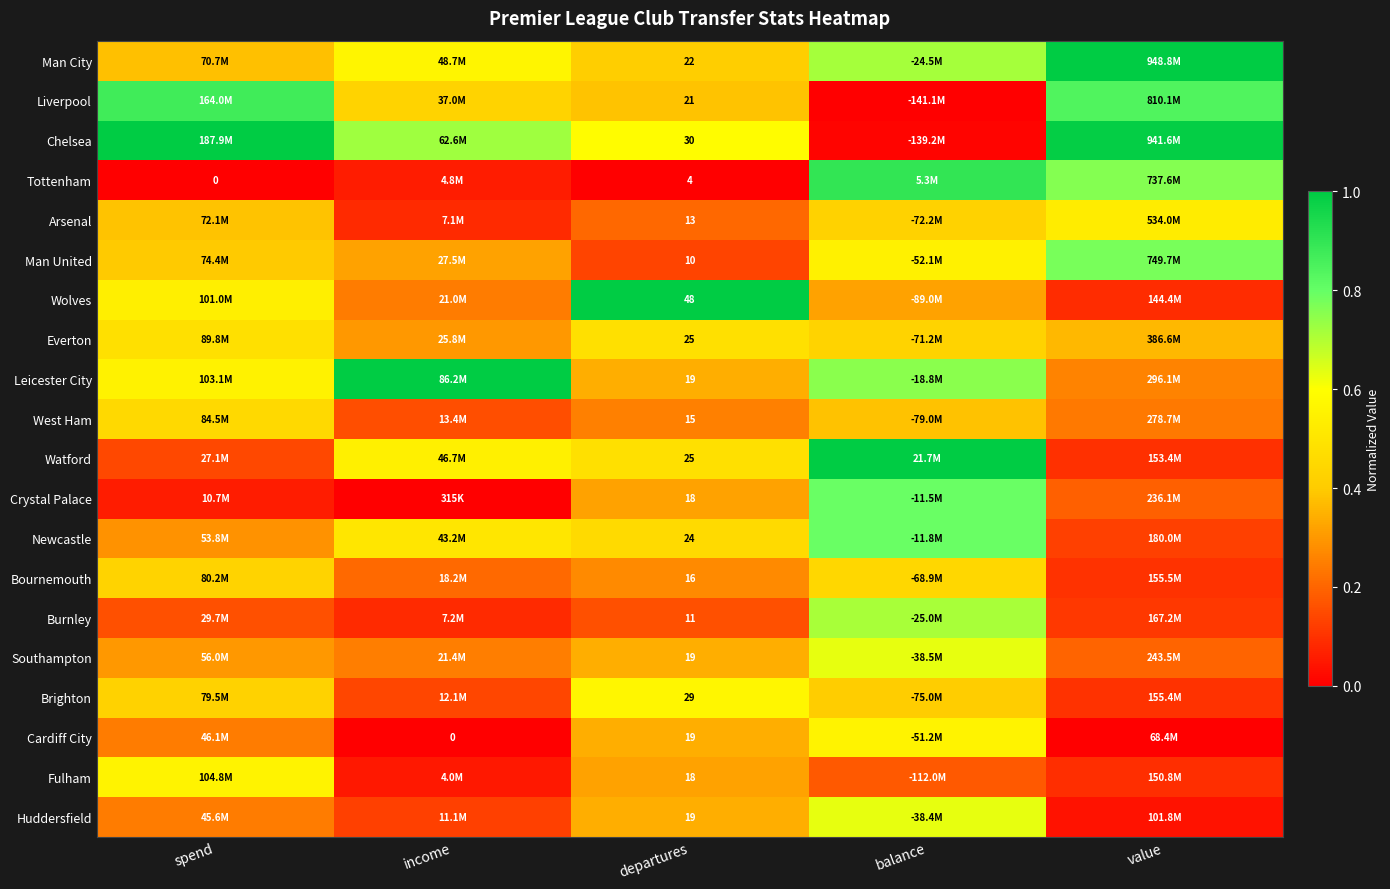

Is the value of Burnley at departures greater than the value of Man City at departures?

No